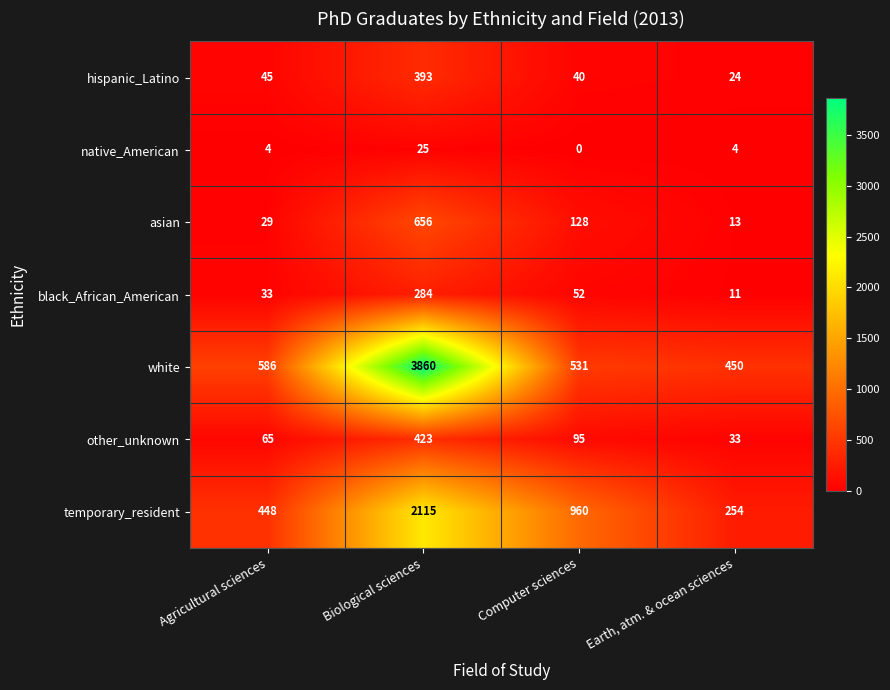

Is it true that black_African_American equals 11 at Earth, atm. & ocean sciences?

True